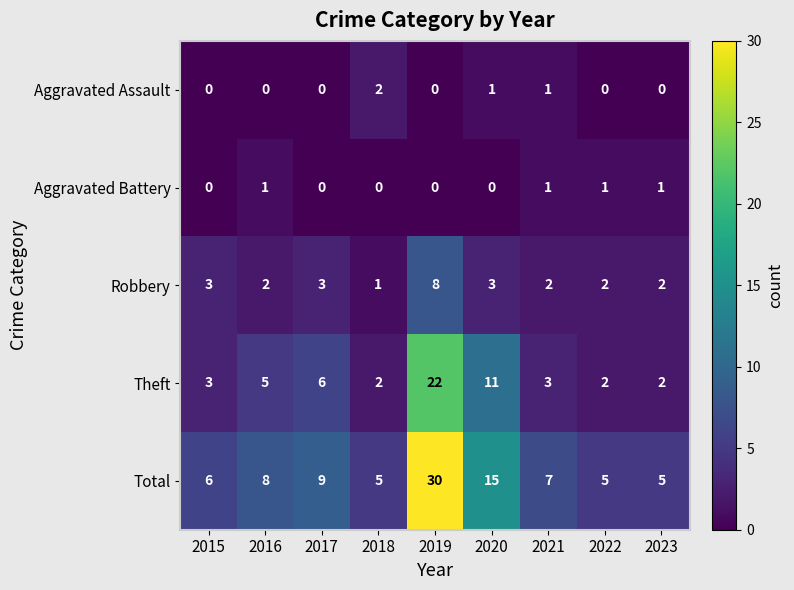

Count the number of data series in this chart.

5